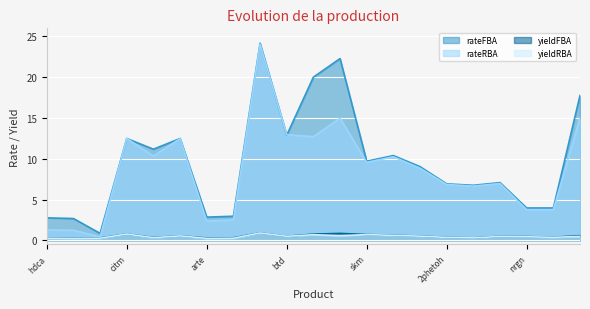

What is the highest value of the yieldFBA series?

0.9